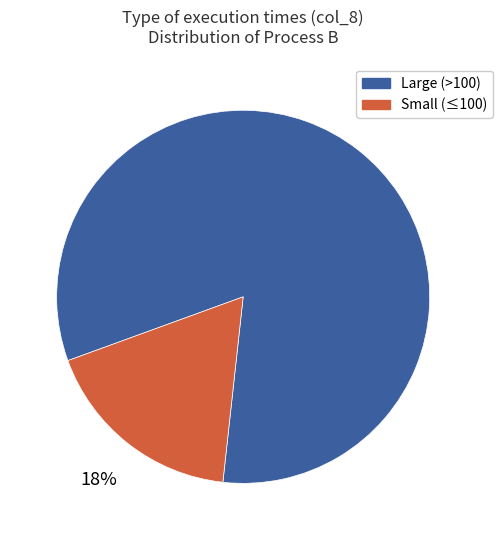

Is the sum of Large (>100) and Small (≤100) greater than half?

Yes